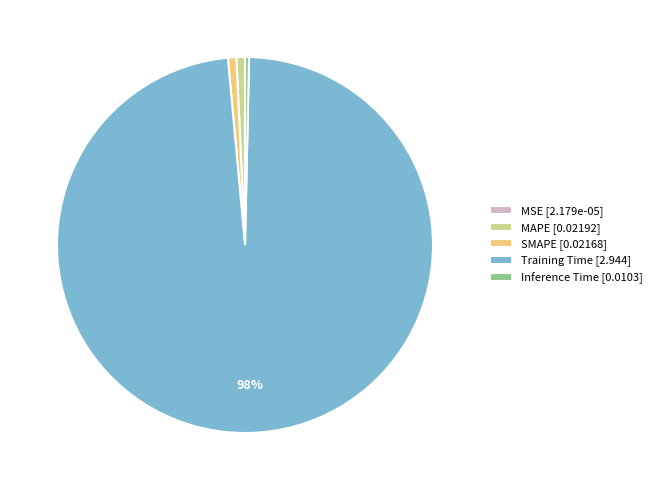

Does any single category account for the majority?

Yes